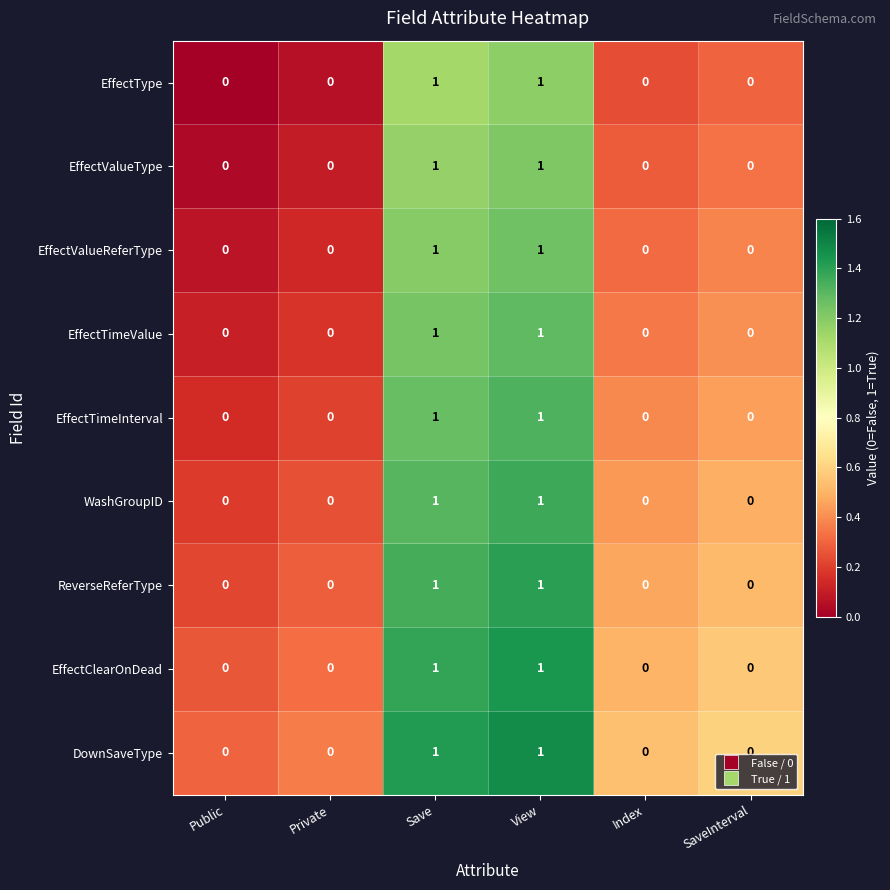

True or false: EffectValueType has a value of 0 at Private.

True